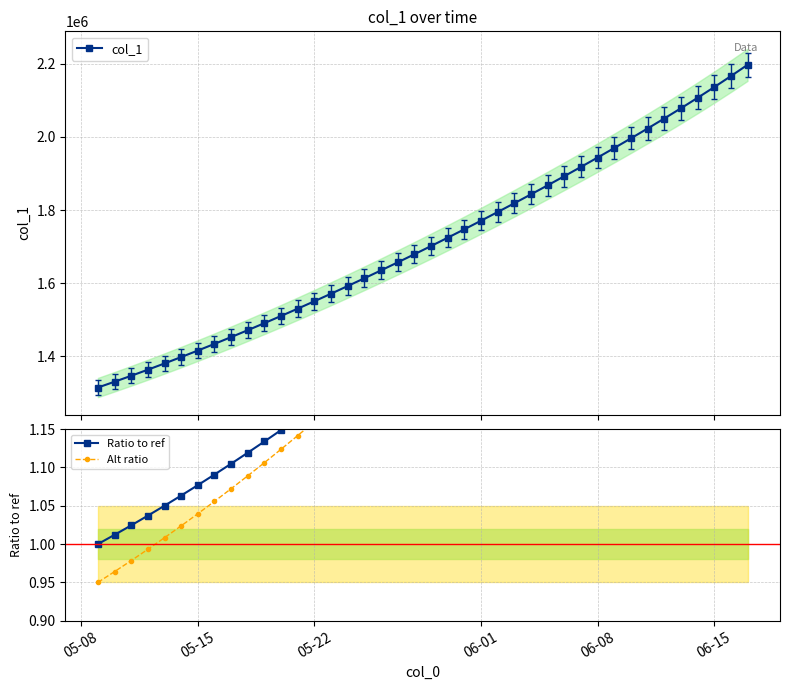

What is the value of the col_1 point at the 7th from the left?

1416195.4